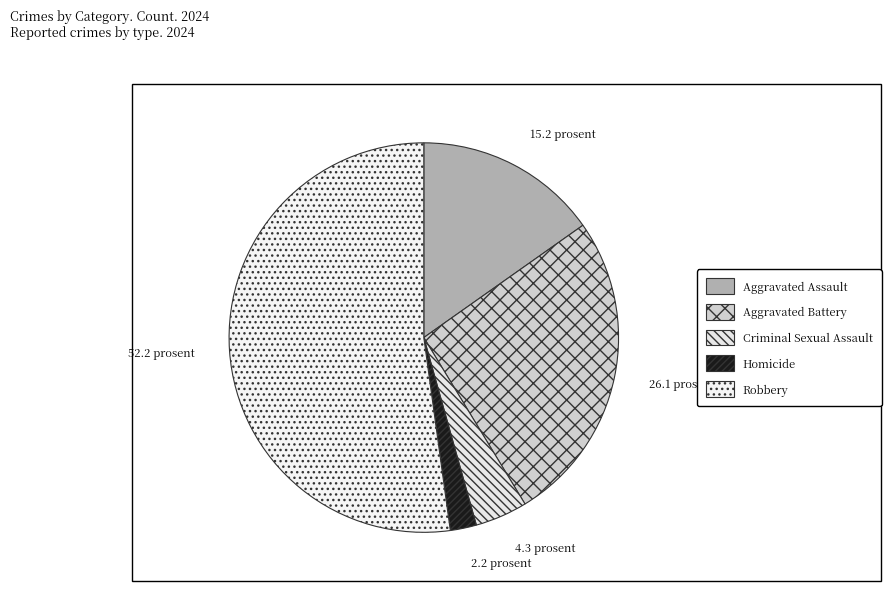

Which slice is the smallest?

Homicide